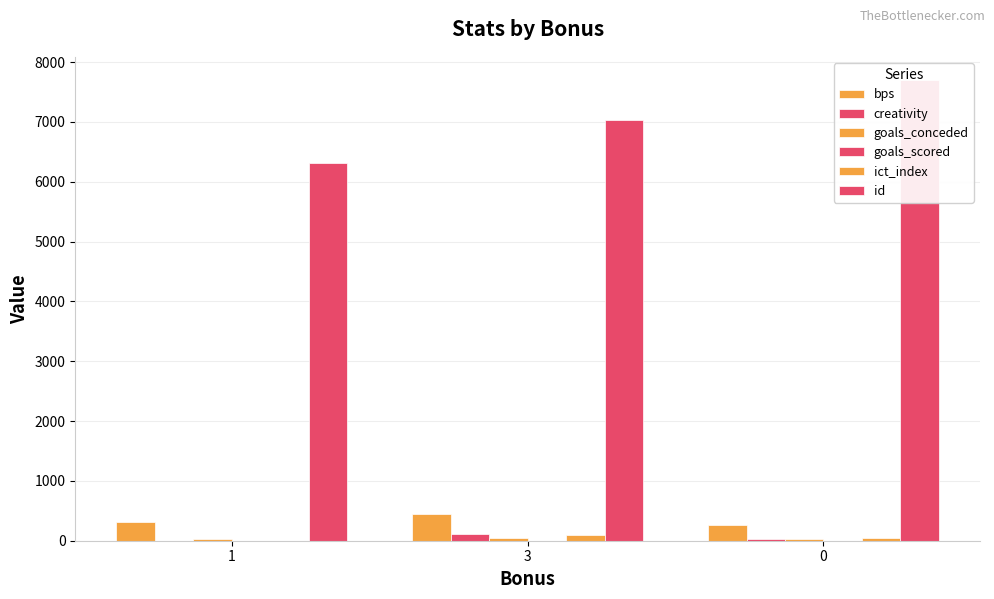

What is the value of the goals_scored bar at the 1st from the left?

2.0